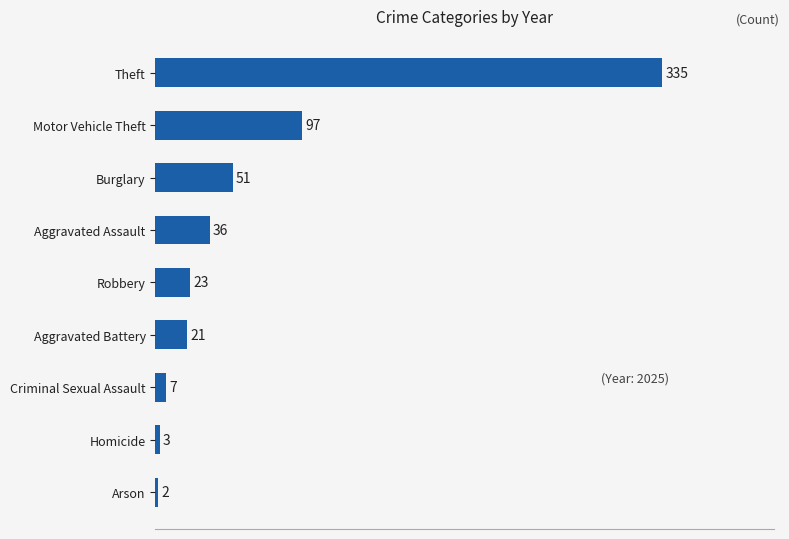

How many series are shown in this chart?

1